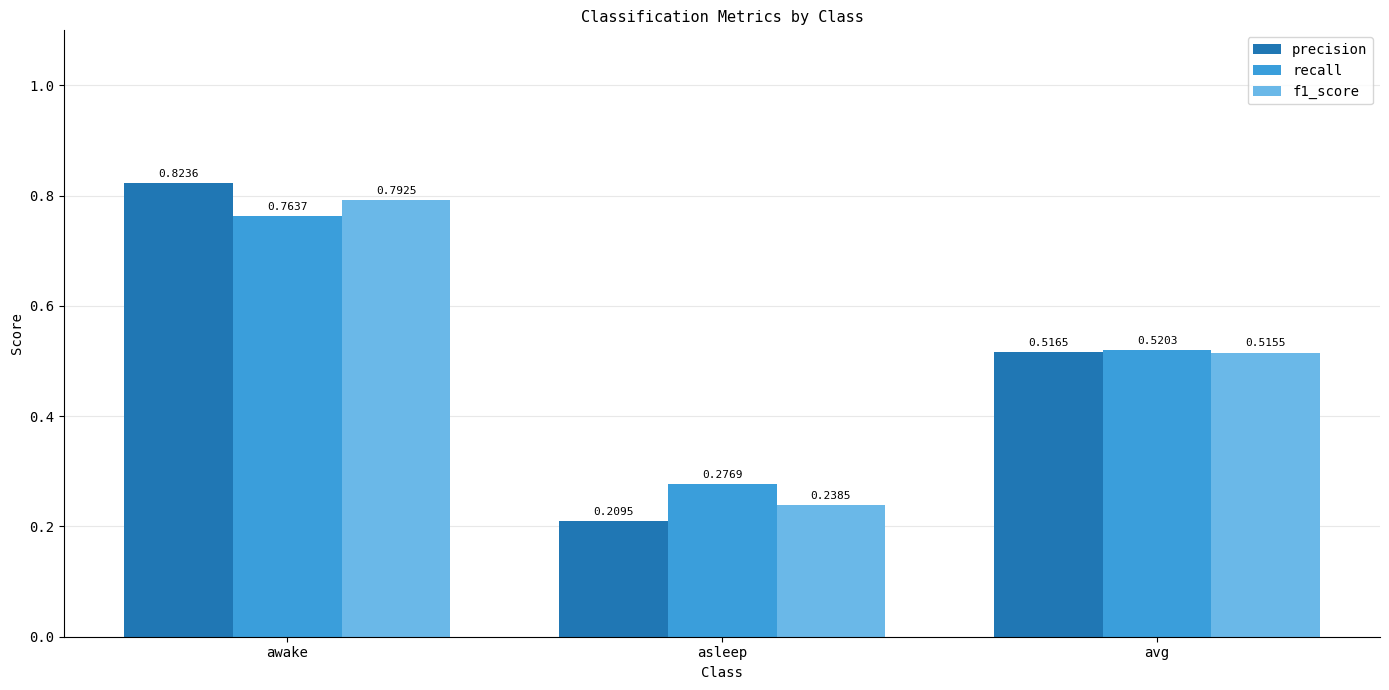

List the series in order of their peak value, highest first.

precision, f1_score, recall